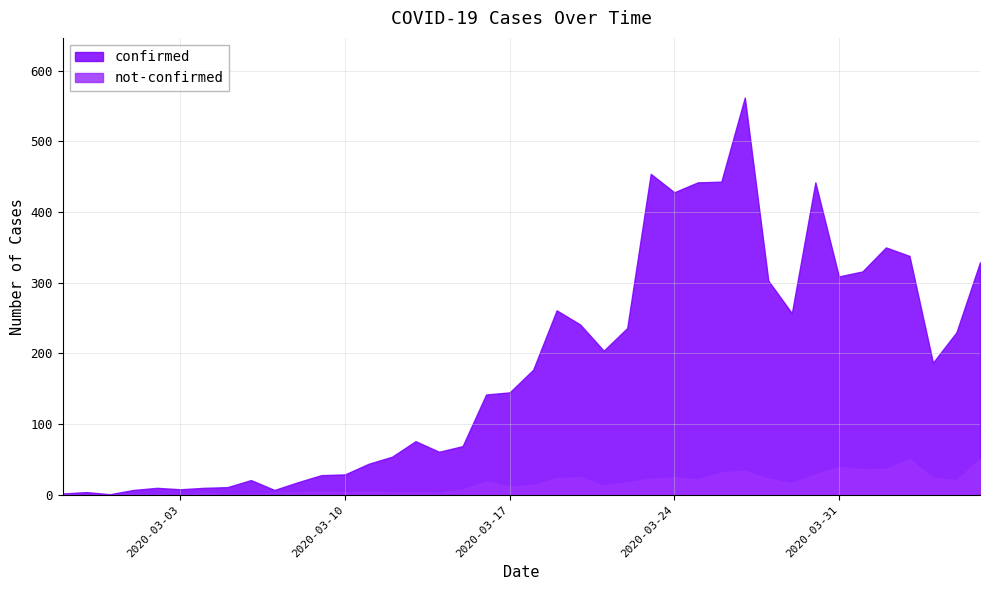

True or false: confirmed and not-confirmed intersect in this chart.

False